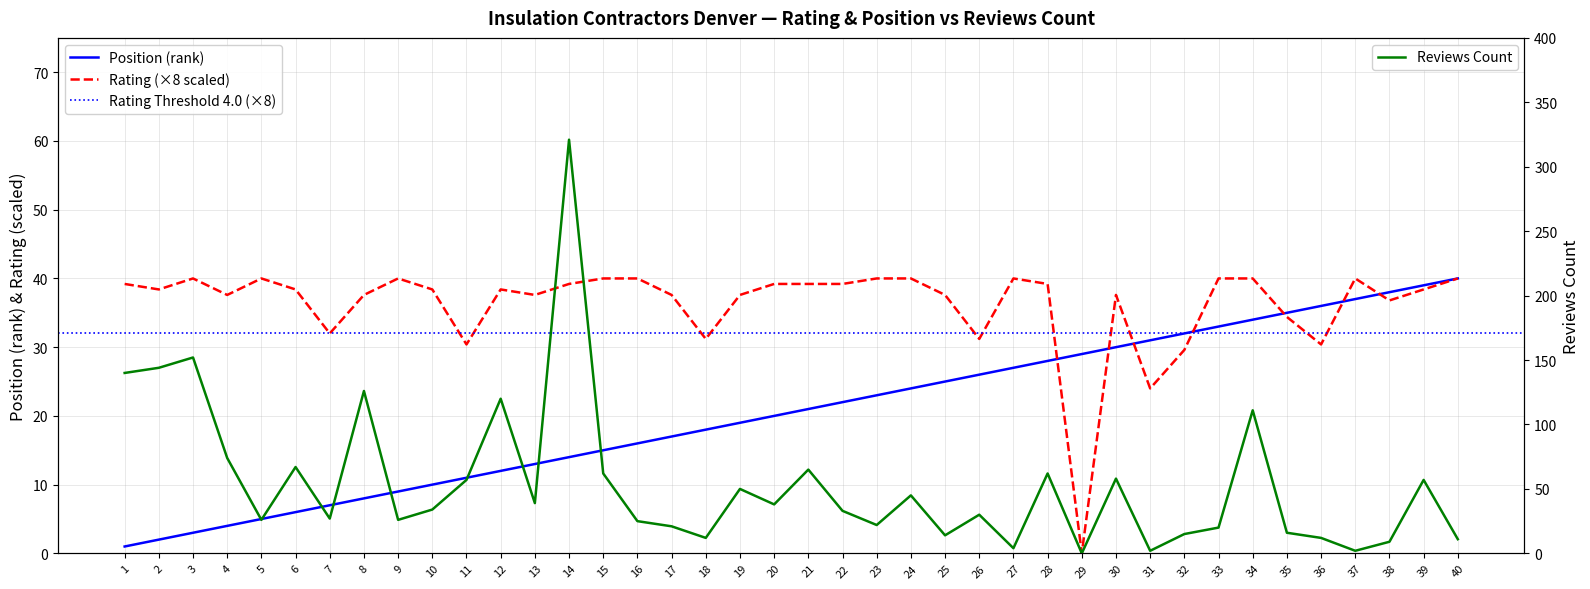

The position series shows 2.0 at 2. True or false?

True